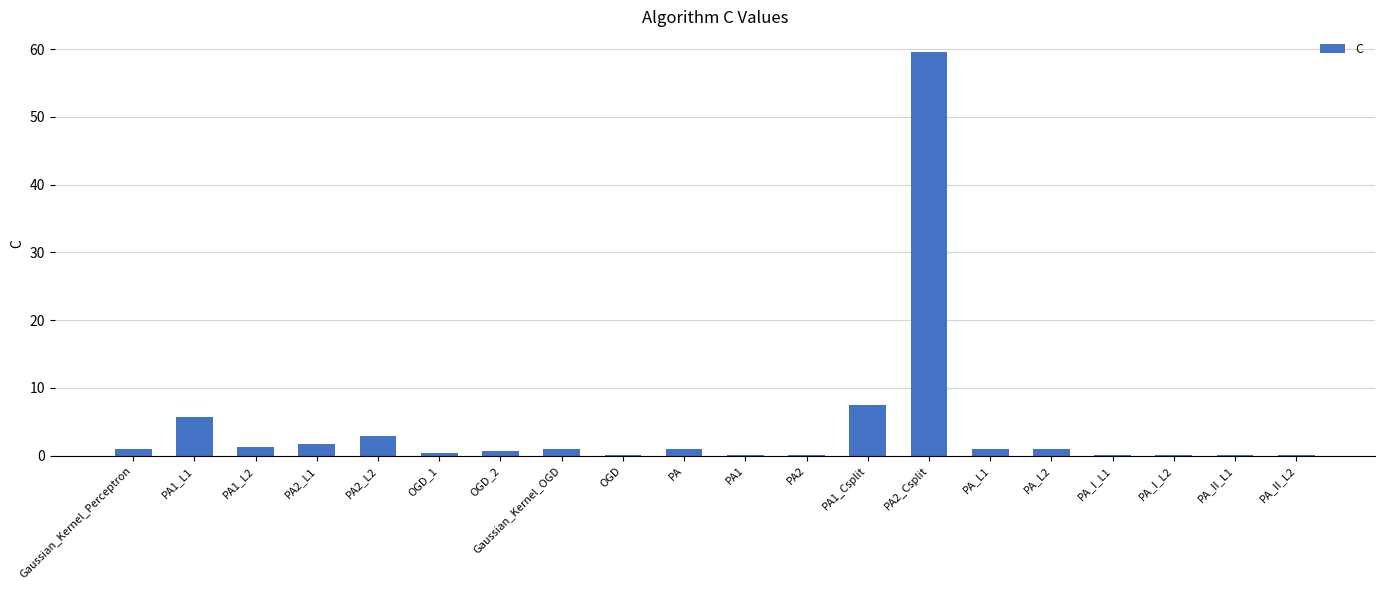

What is the greatest value displayed?

59.6